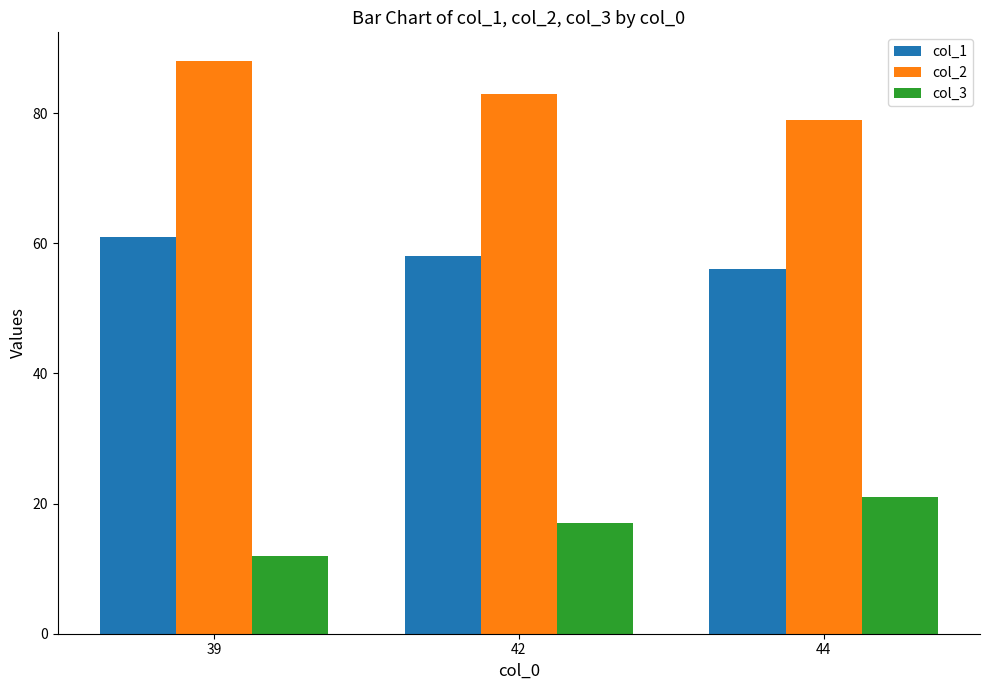

What is the approximate value of col_1 at 44?

56